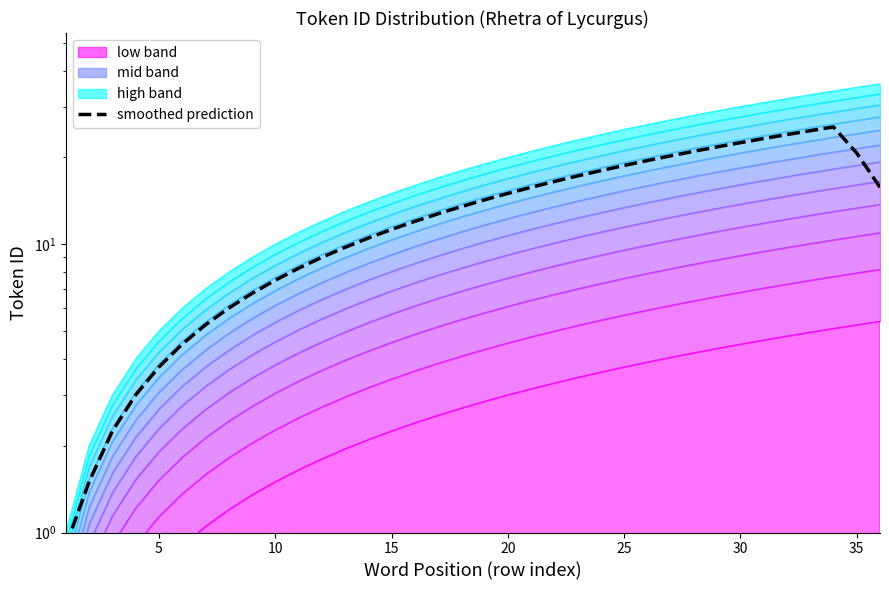

What is the ratio of the value at 30 to the value at 35?

0.9